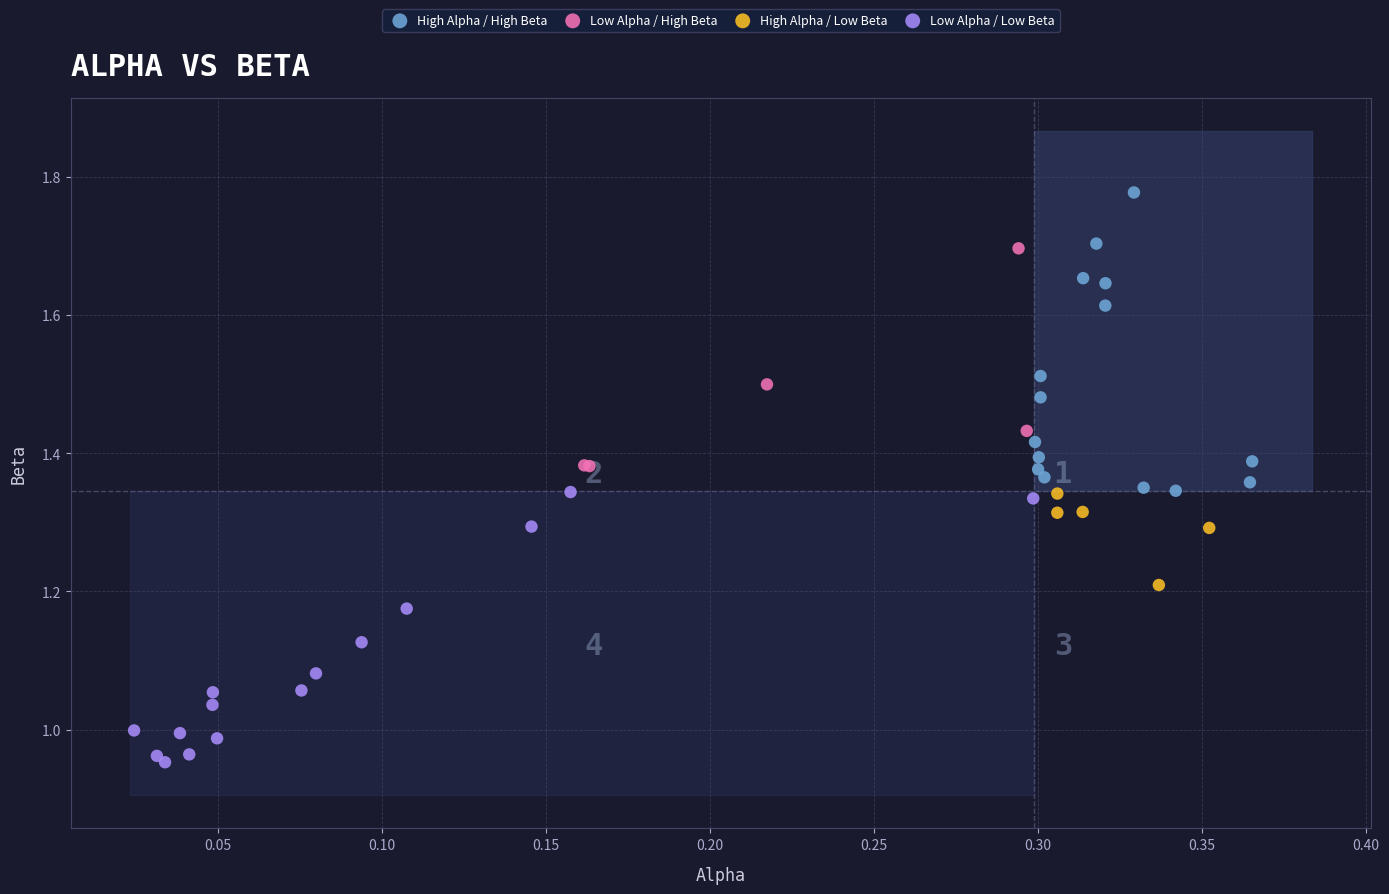

What are all the series names shown in the legend?

High Alpha / High Beta, Low Alpha / High Beta, High Alpha / Low Beta, Low Alpha / Low Beta